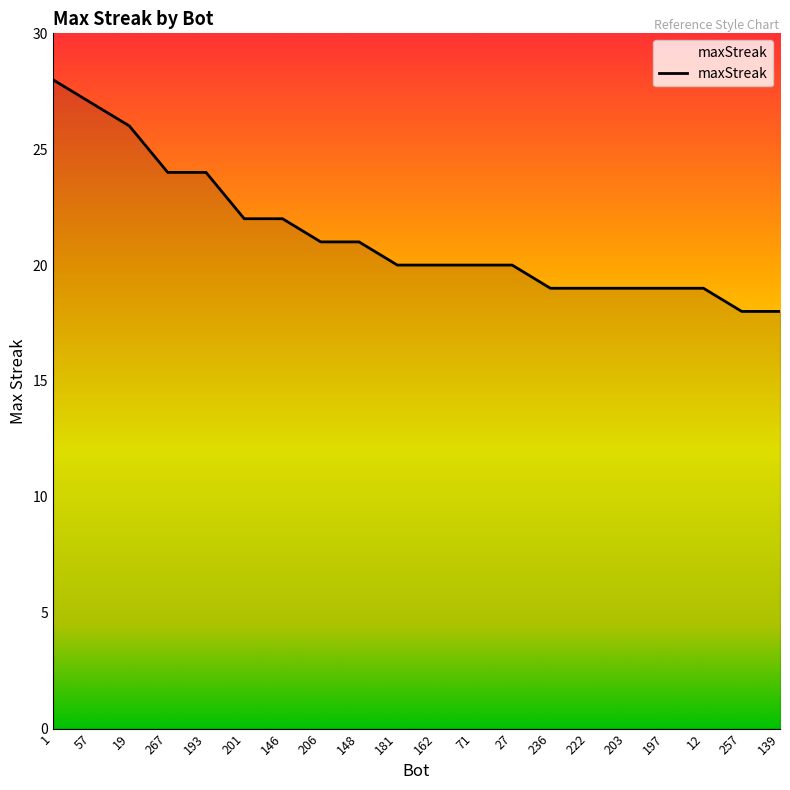

Reading right to left, list all the values displayed in this chart.

139=18	257=18	12=19	197=19	203=19	222=19	236=19	27=20	71=20	162=20	181=20	148=21	206=21	146=22	201=22	193=24	267=24	19=26	57=27	1=28